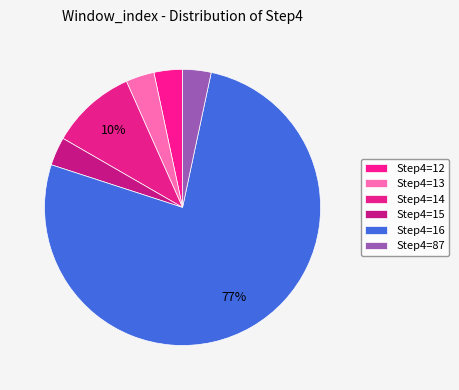

How many segments does this pie chart have?

6